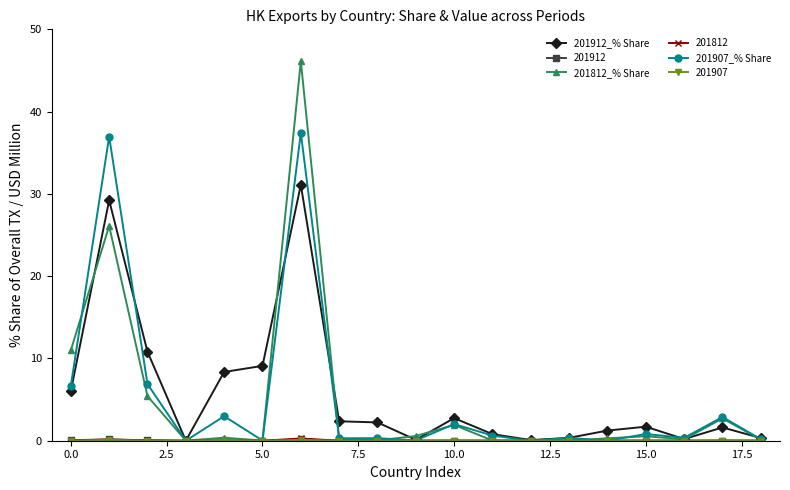

How many interior local valleys does the 201812_% Share series have?

5